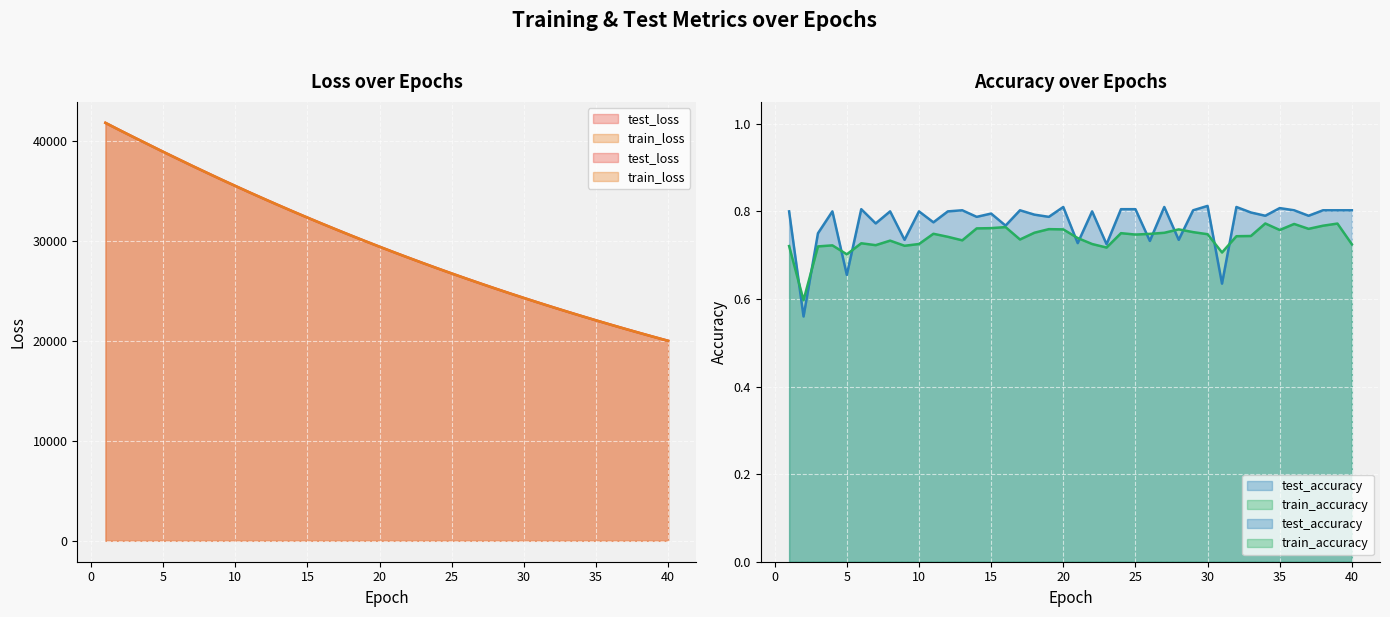

What is the difference between the highest and lowest values at 17?

31127.6